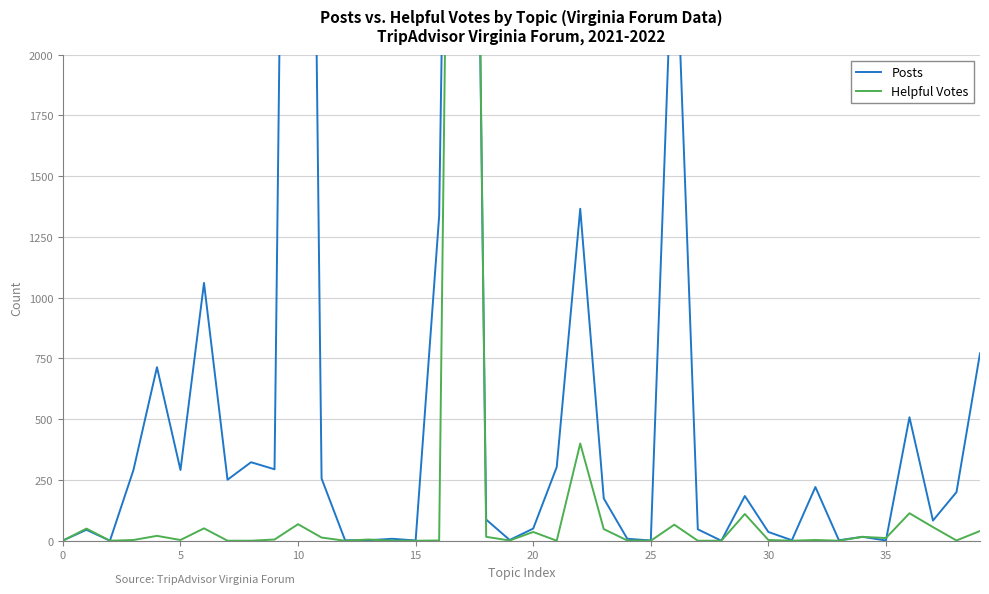

Reading left to right, what are all the values shown in this chart?

Posts: 1	45	0	291	714	291	1061	251	323	294	8623	256	2	2	8	1	1336	7721	87	3	50	303	1366	174	8	1	2680	47	0	184	36	2	221	2	16	1	508	83	200	771
Helpful Votes: 0	50	0	3	20	3	51	0	0	5	68	13	0	5	0	0	1	8136	16	1	36	0	400	48	1	0	66	0	0	110	3	0	3	0	16	11	113	56	1	40